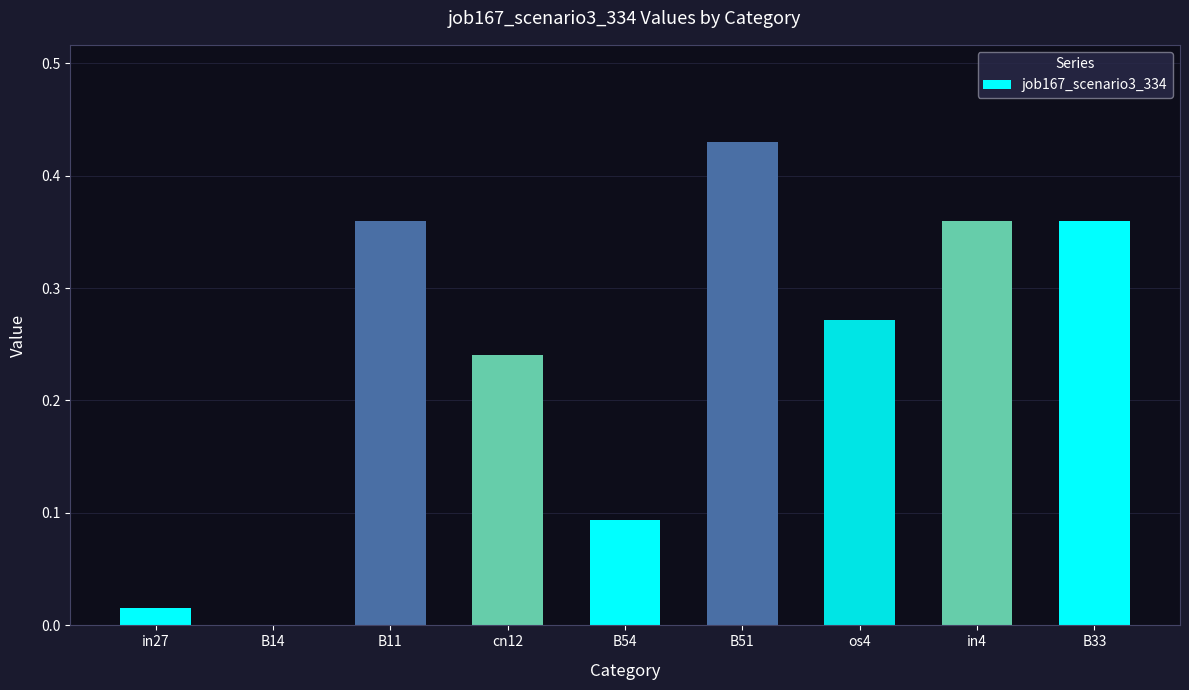

How many series are shown in this chart?

1